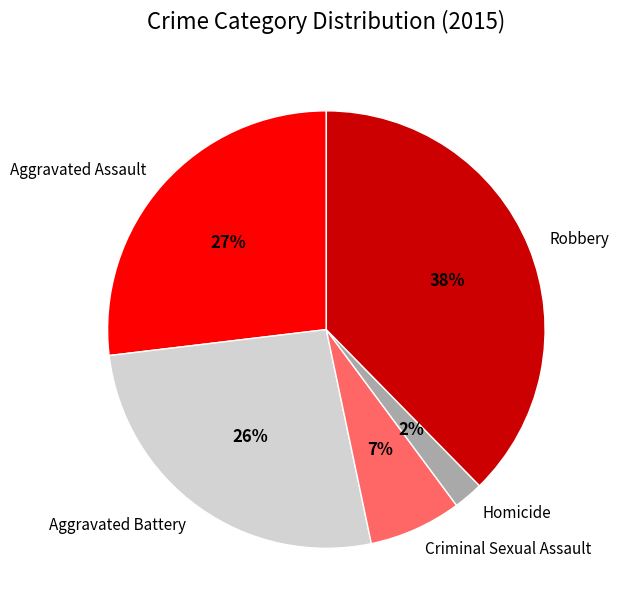

To the nearest percent, what is the average slice percentage?

20%